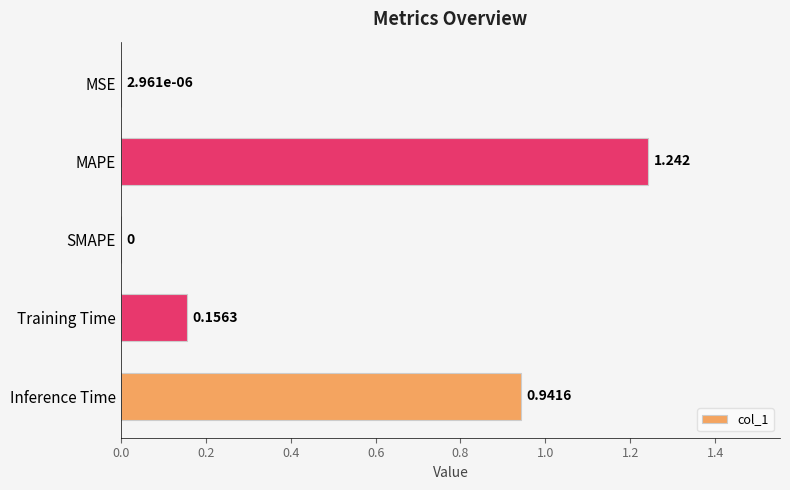

Between SMAPE and MAPE, which is larger?

MAPE